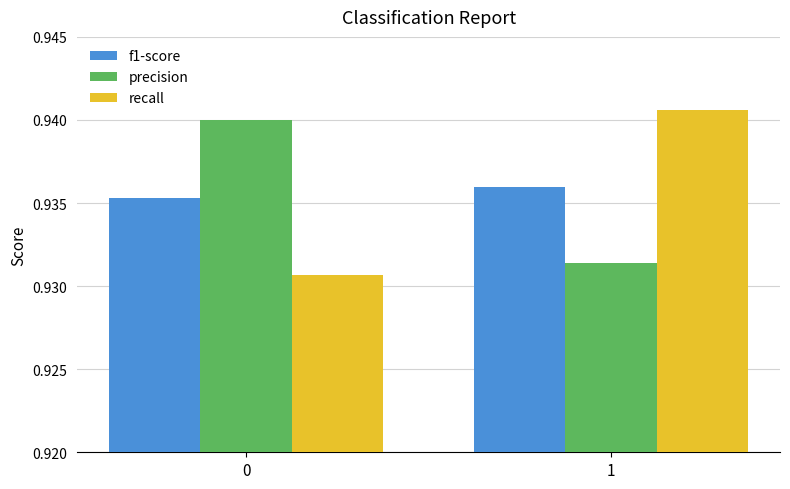

Between 0 and 1, which series saw the biggest shift?

recall